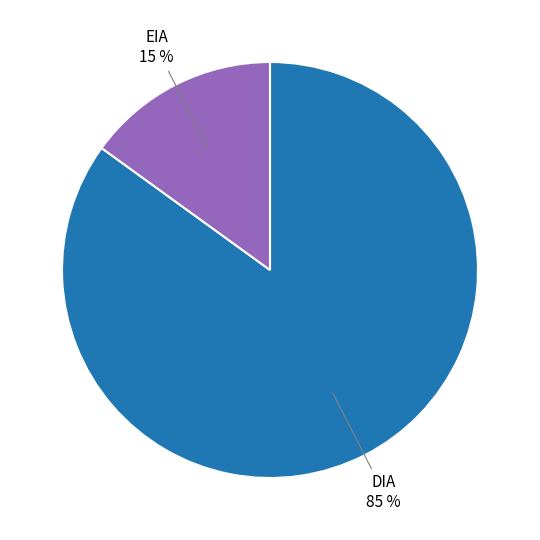

Is there any slice that represents more than half of the pie?

Yes